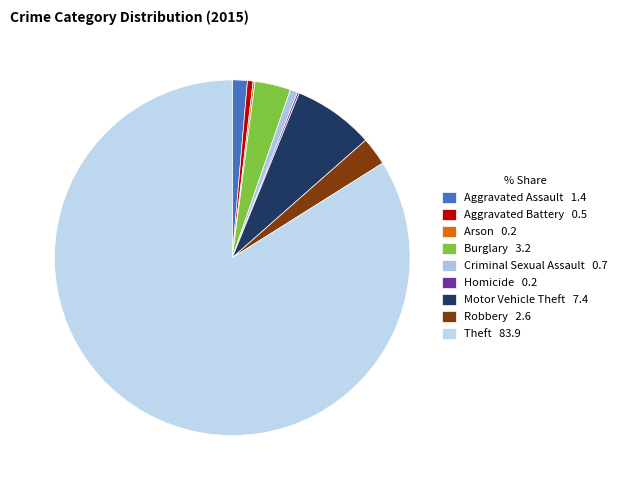

The Aggravated Assault slice represents 10% of the pie. True or false?

False